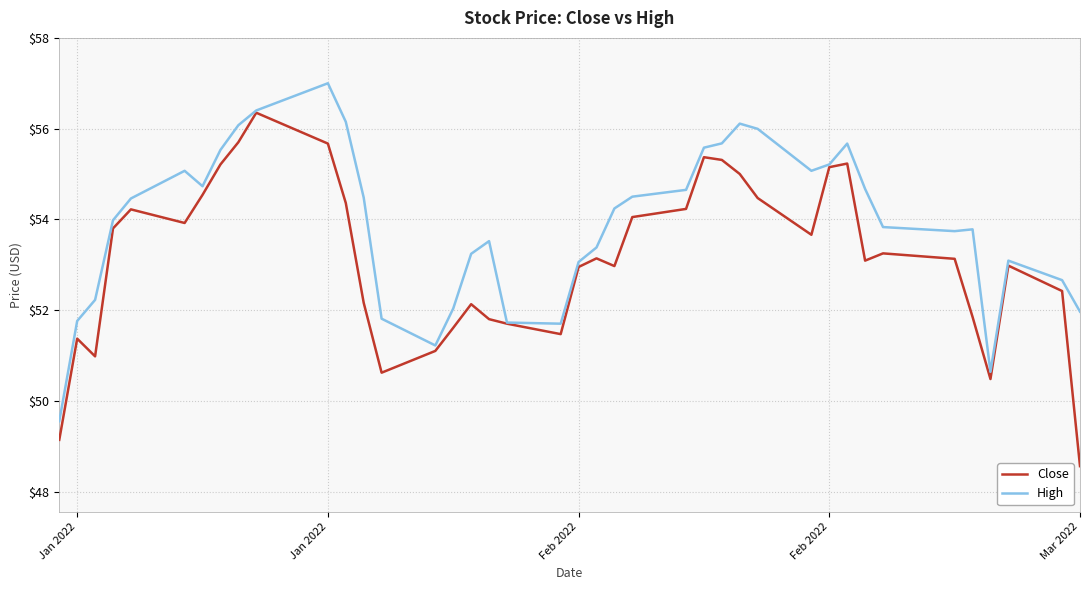

List the series in order of their peak value, lowest first.

Close, High